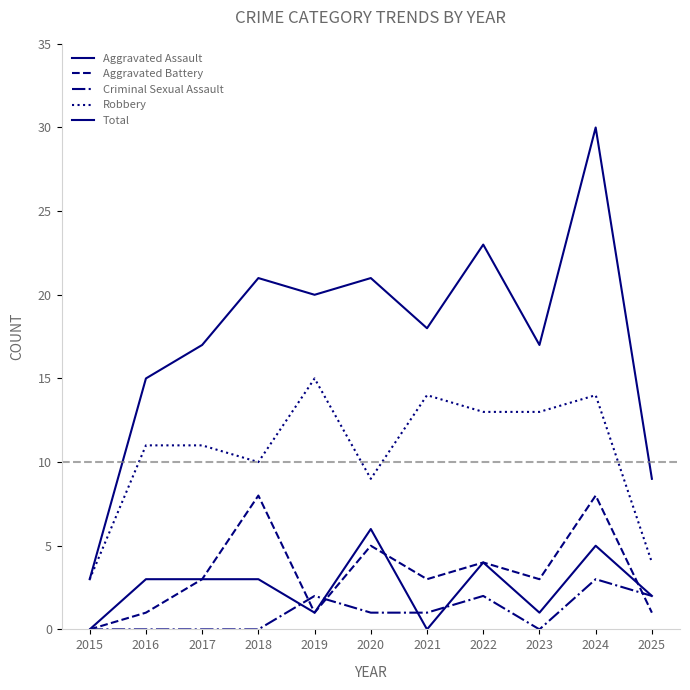

Where is the first local maximum for Aggravated Assault?

2020